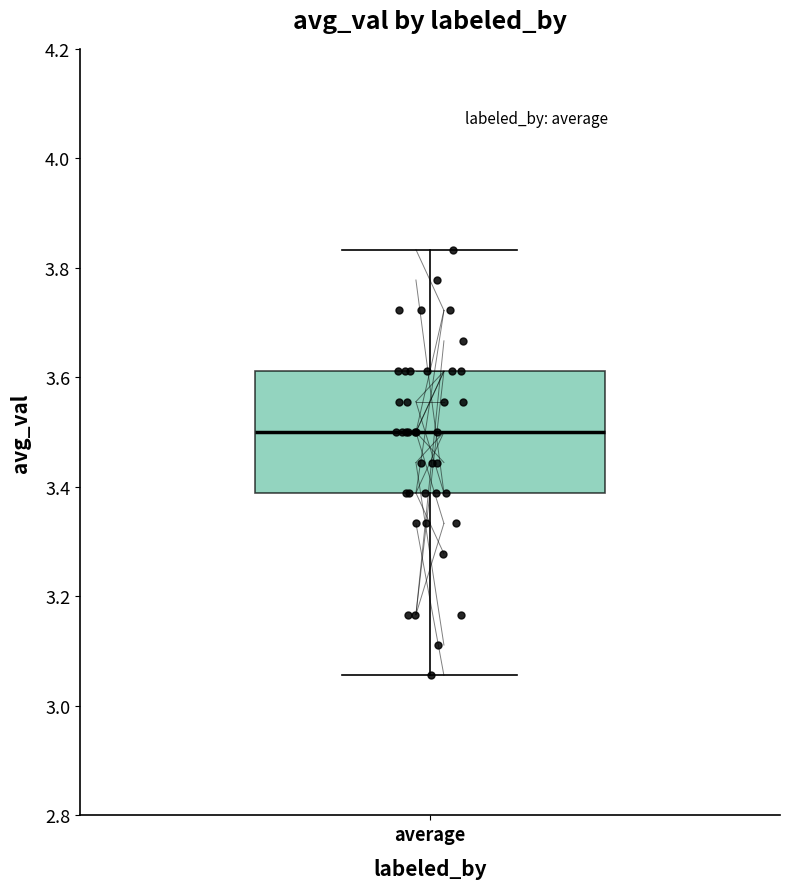

Where is the lower edge of the box for average on the y-axis? The values are not printed on the chart, so give them approximately, as read against the axis.

3.38